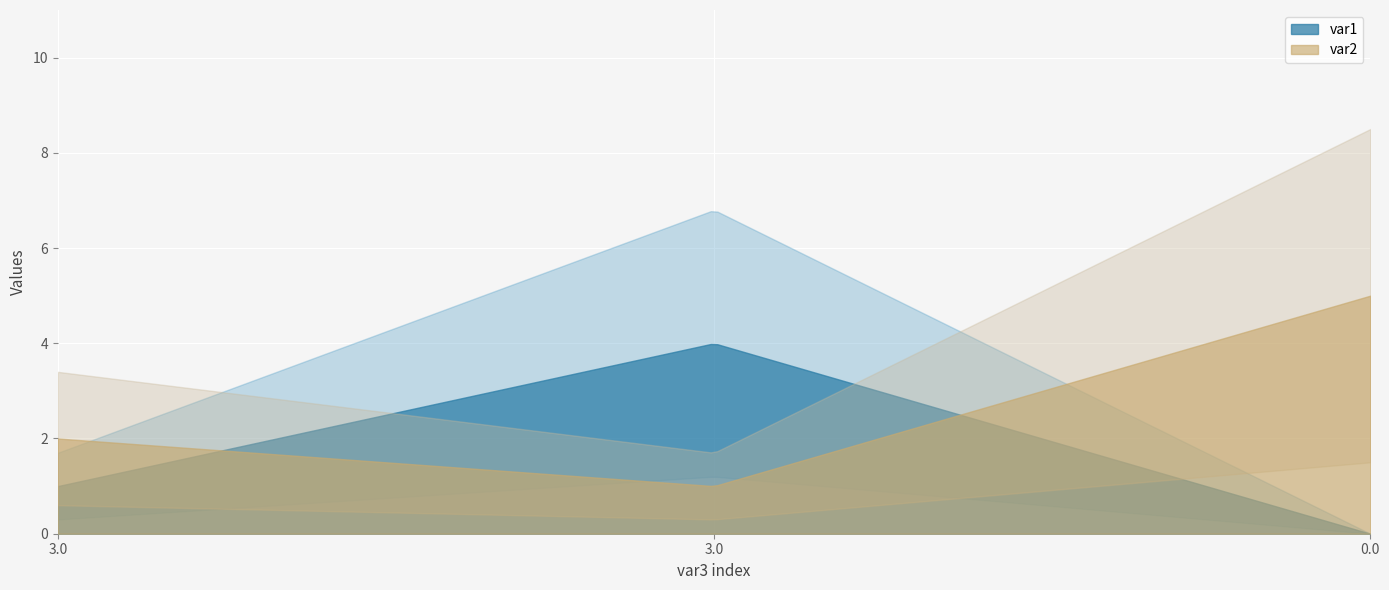

Reading left to right, what are all the values shown in this chart?

var1: 3.0=1	3.0=4	0.0=0
var2: 3.0=2	3.0=1	0.0=5